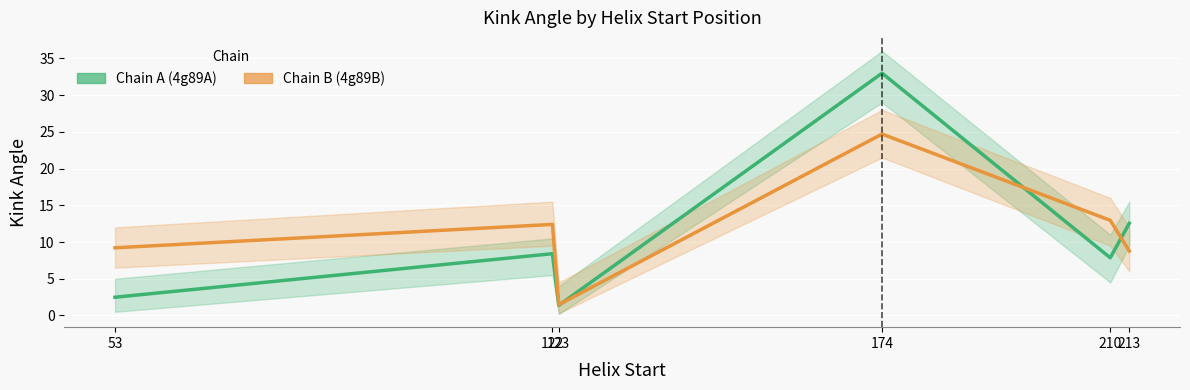

What is the value of the Chain A (4g89A) point at the 4th from the left?

33.0